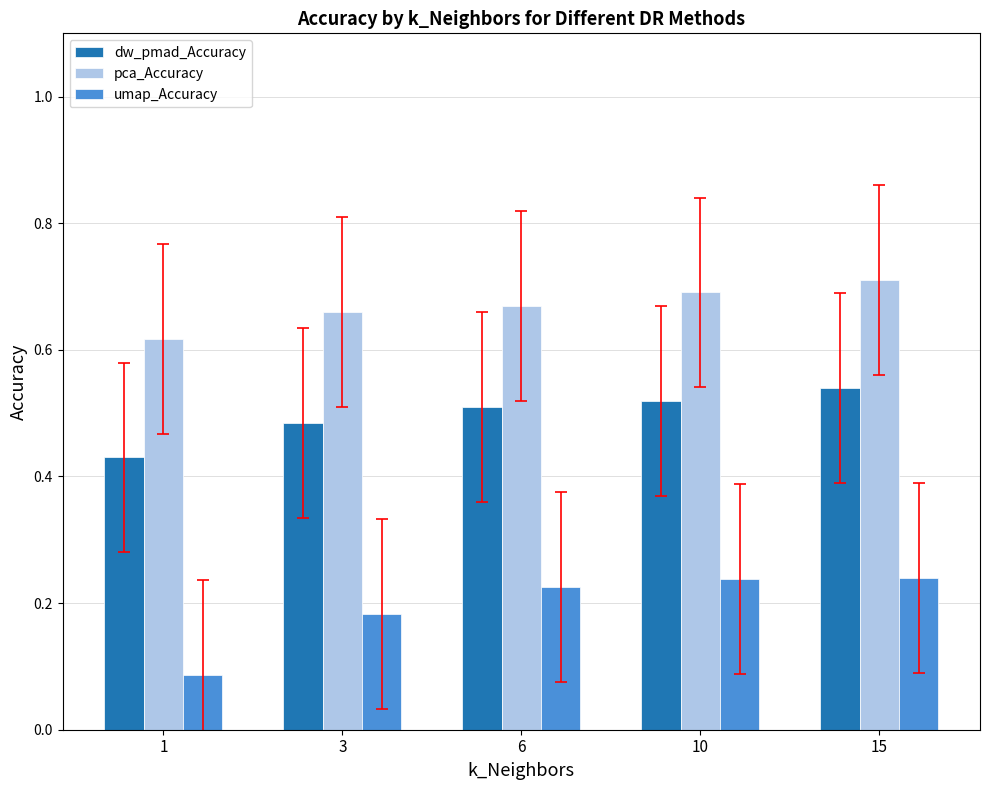

True or false: dw_pmad_Accuracy has a value of 0.7 at 1.

False